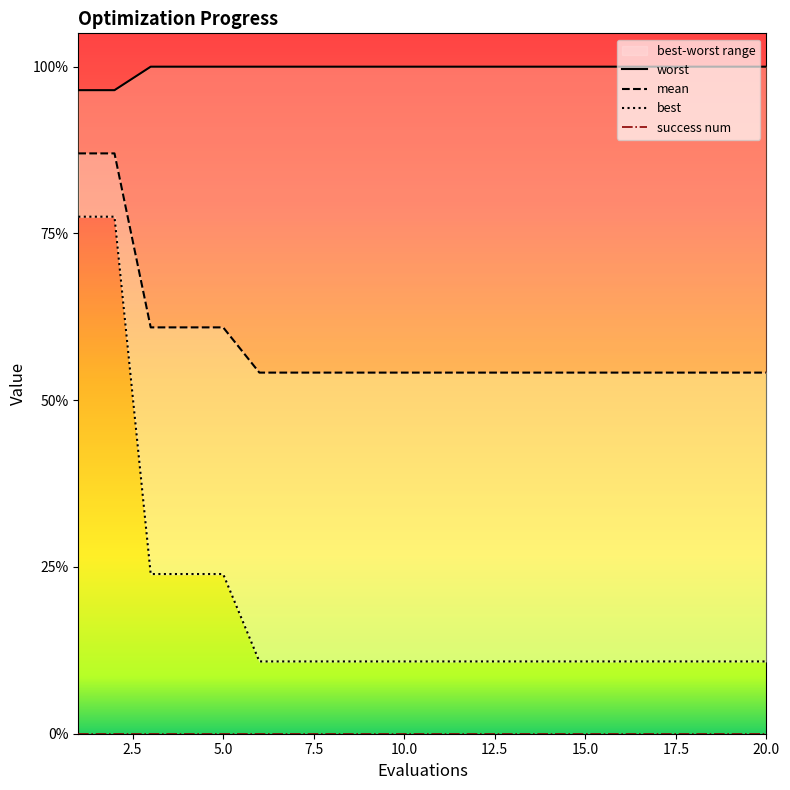

What is the average value of the mean series?

2.3